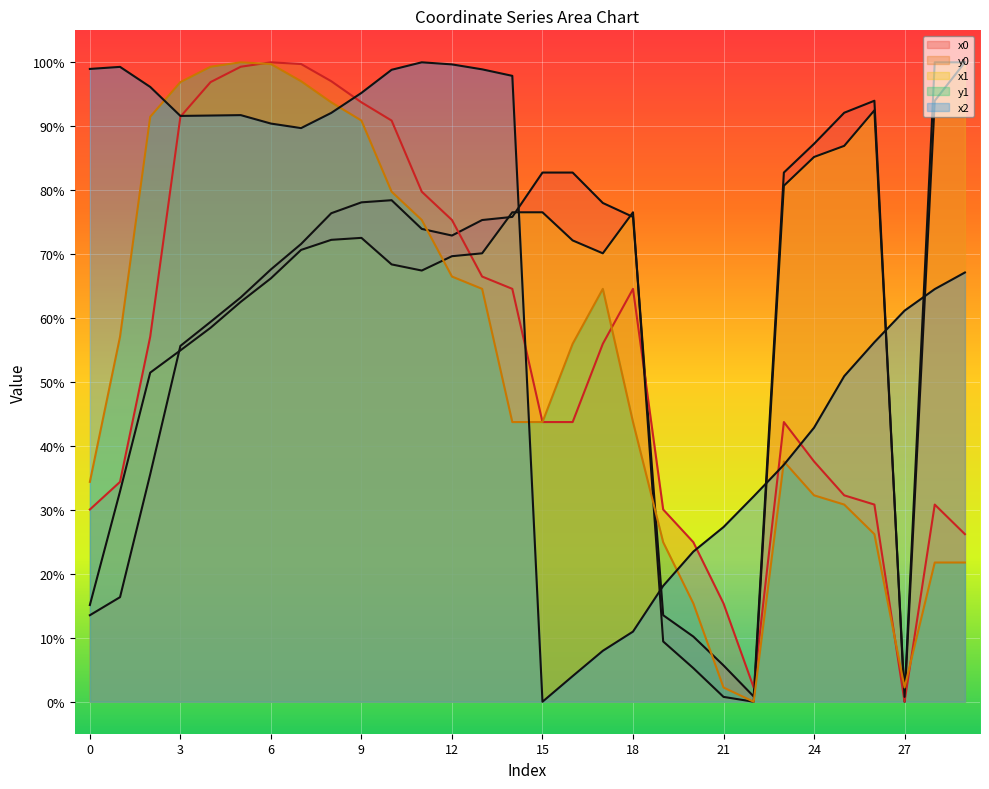

Between 1 and 28, which series saw the biggest shift?

x0